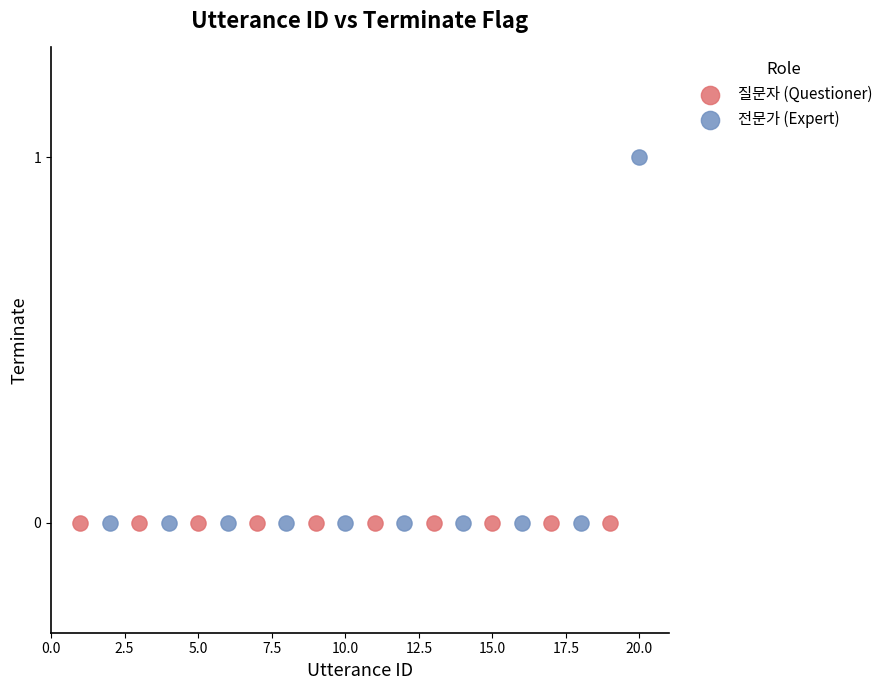

What are all the series names shown in the legend?

질문자 (Questioner), 전문가 (Expert)